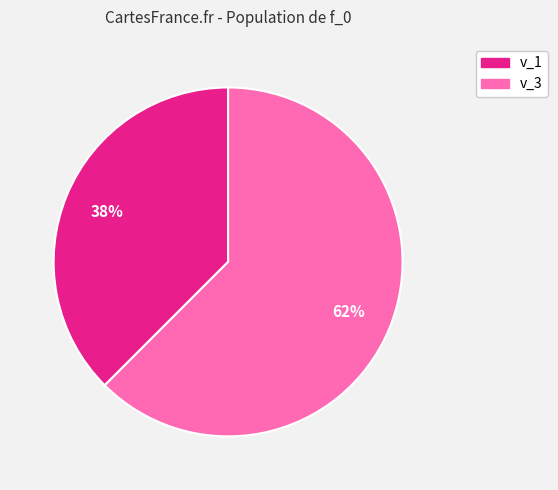

Does v_1 account for over 50% of the chart?

No